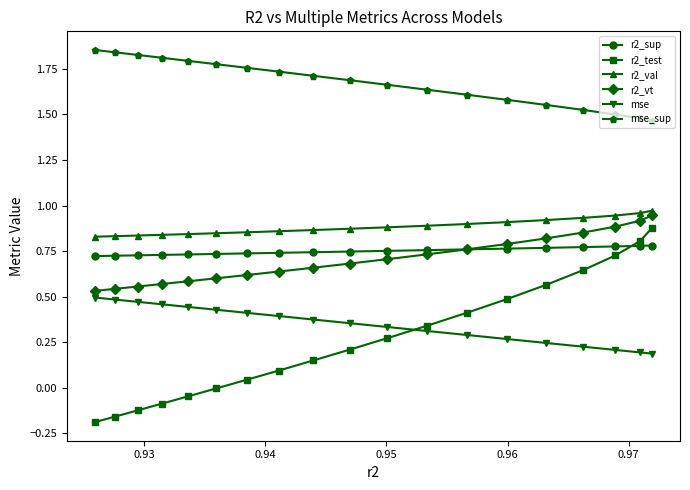

Which series has the largest range (max minus min)?

r2_test